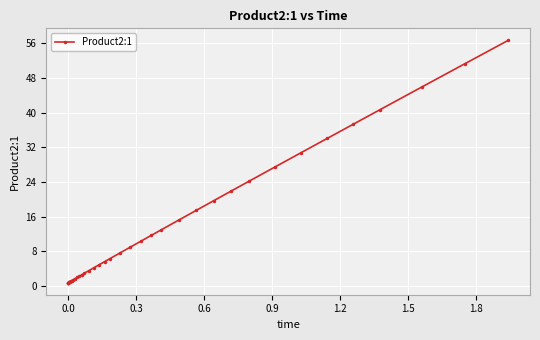

What is the average value?

13.0